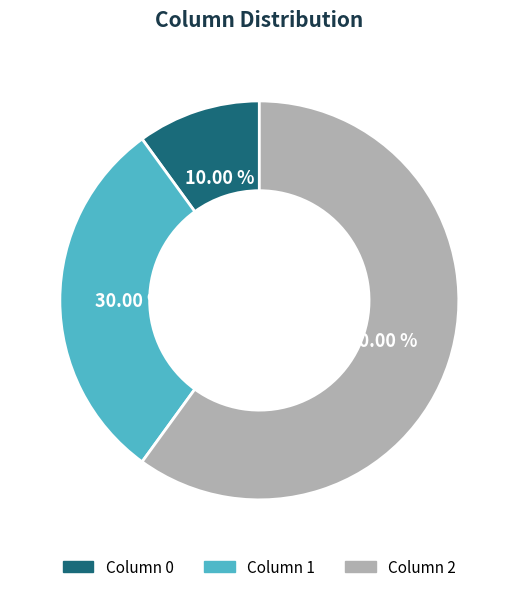

Count the number of slices in the pie.

3